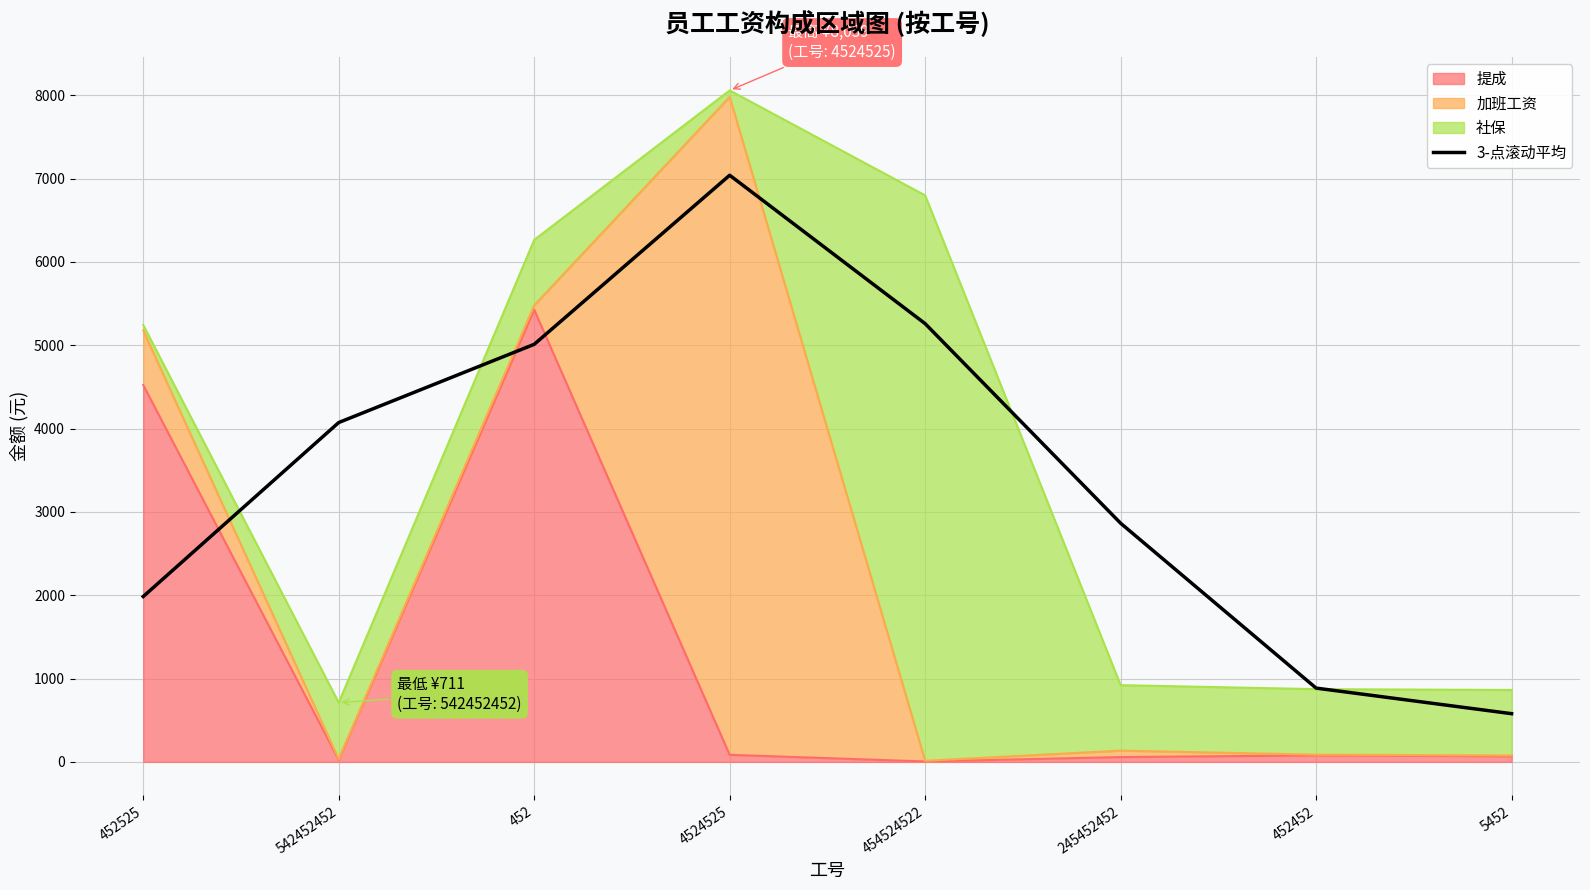

At which category does the chart reach its peak across all series?

4524525